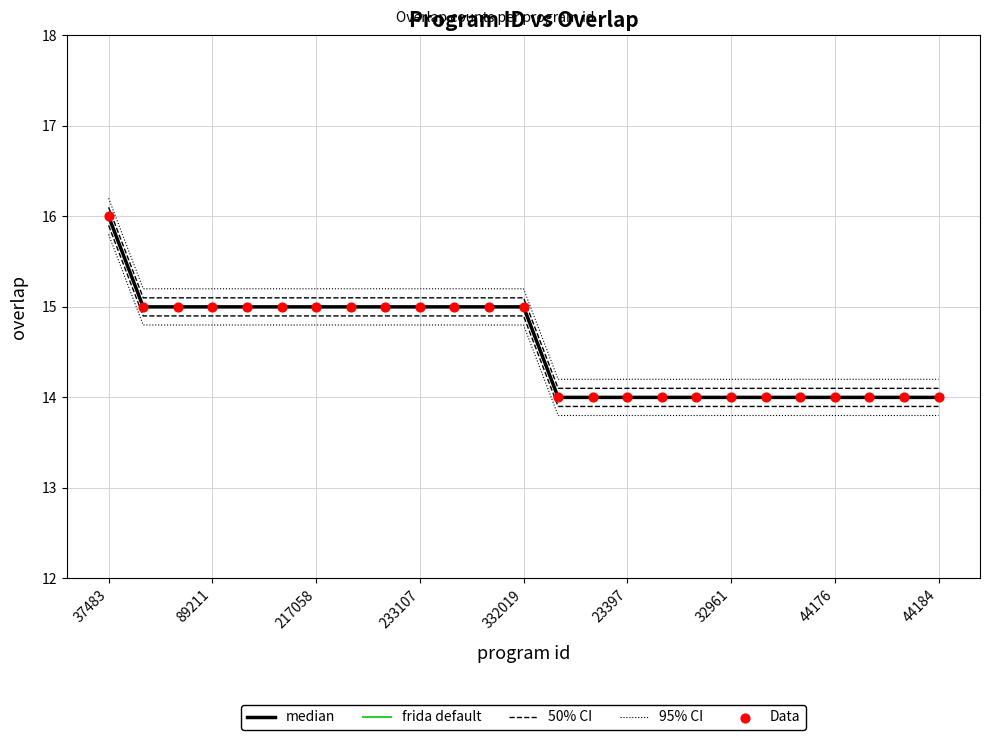

What are all the series names shown in the legend?

median, frida default, 50% CI, 95% CI, Data